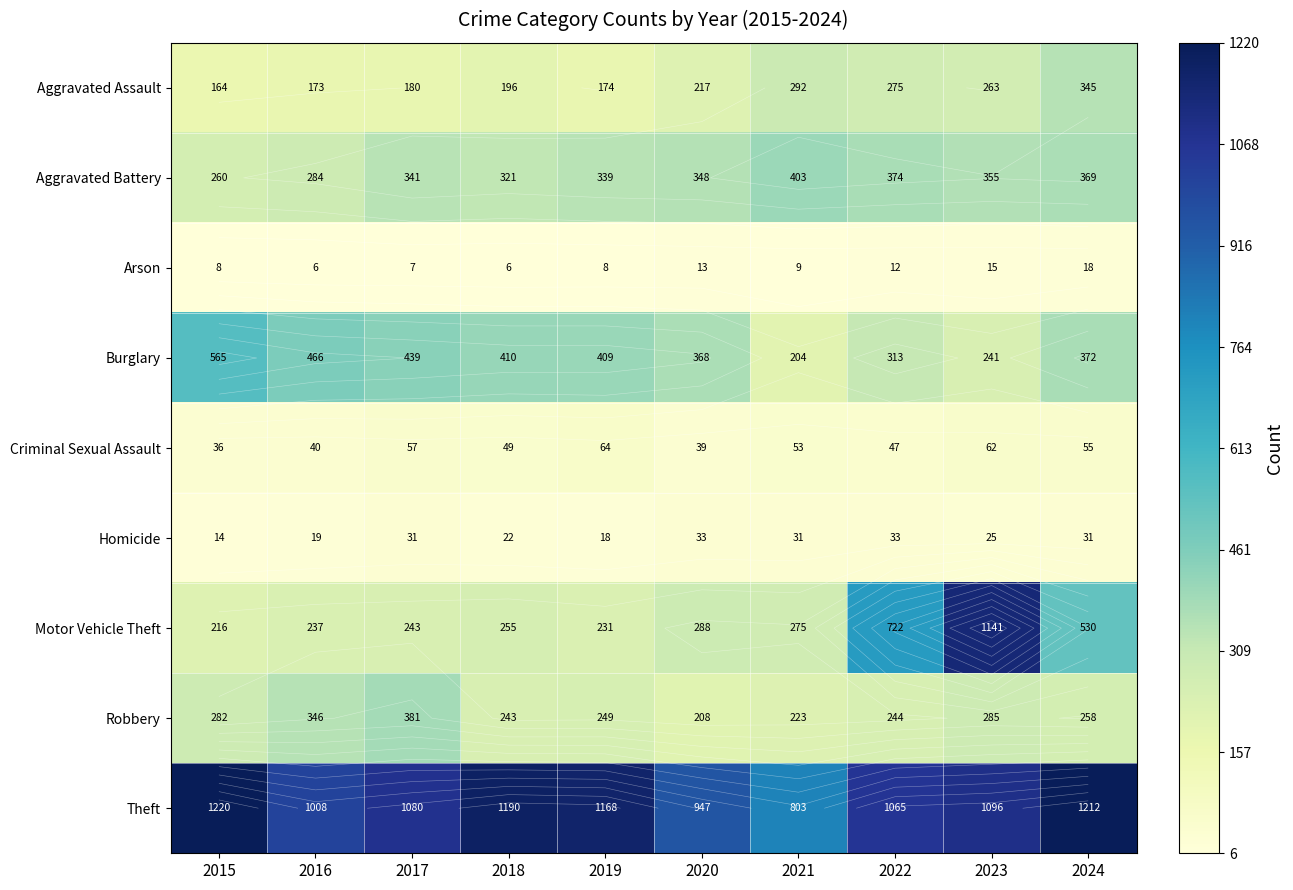

Rank the series by their maximum value, from highest to lowest.

Theft, Motor Vehicle Theft, Burglary, Aggravated Battery, Robbery, Aggravated Assault, Criminal Sexual Assault, Homicide, Arson